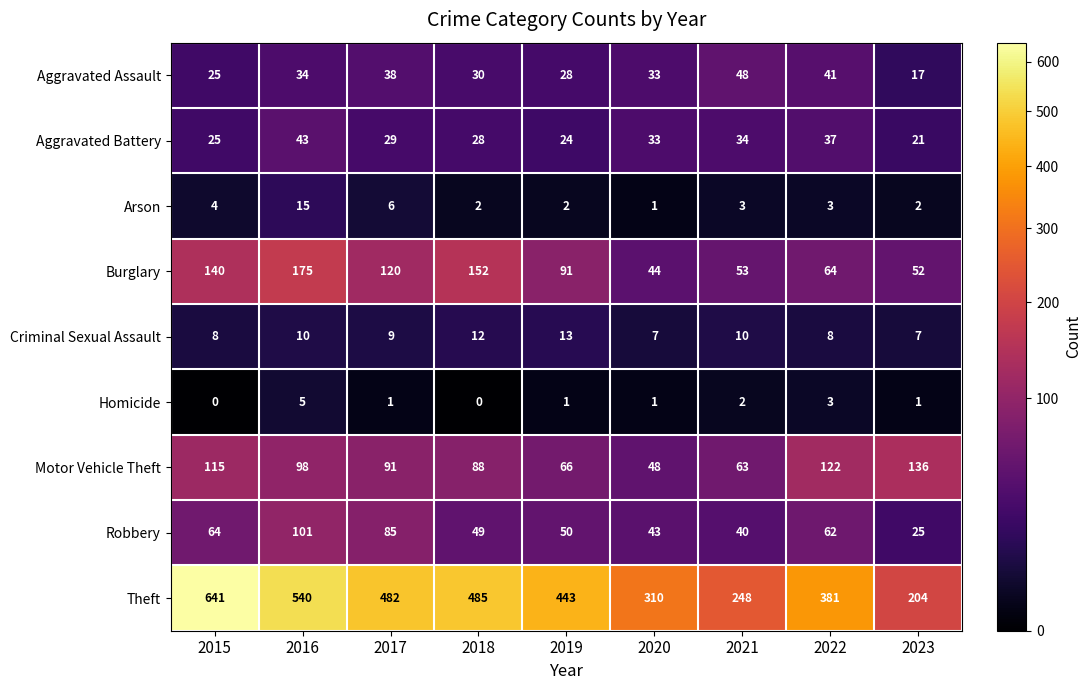

What is the sum of all Aggravated Battery values?

274